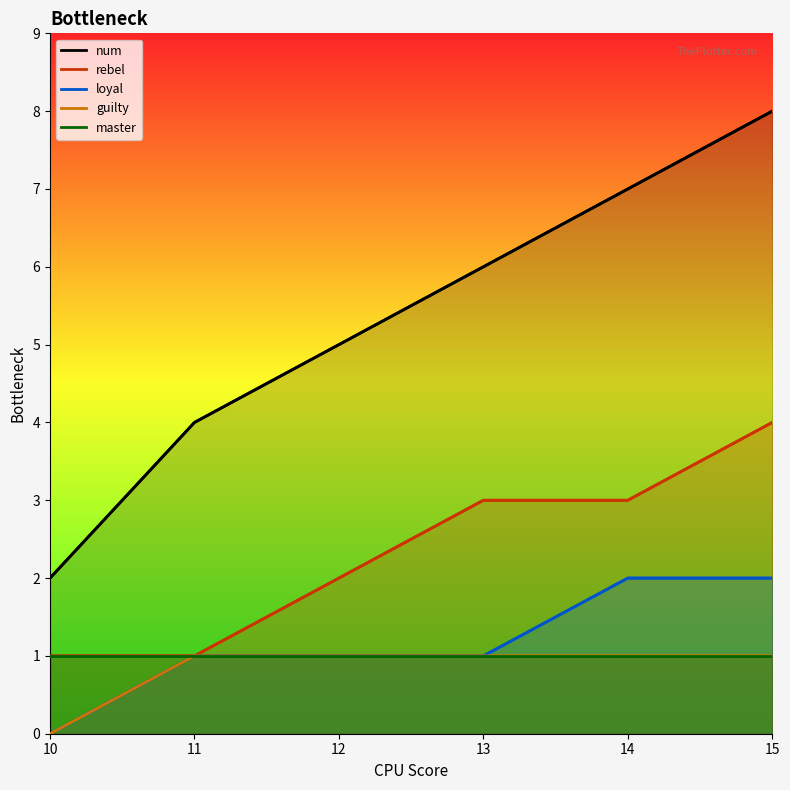

What is the difference between the rebel values at 12 and 11?

1